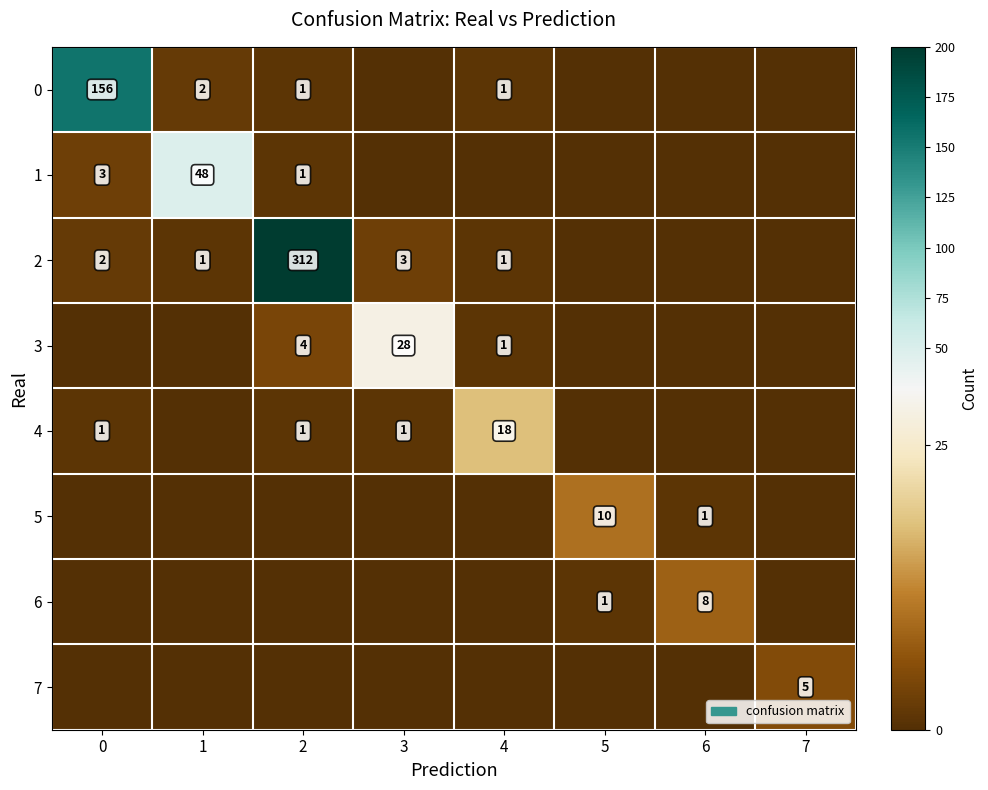

Is it true that 4 equals 18 at 4?

True